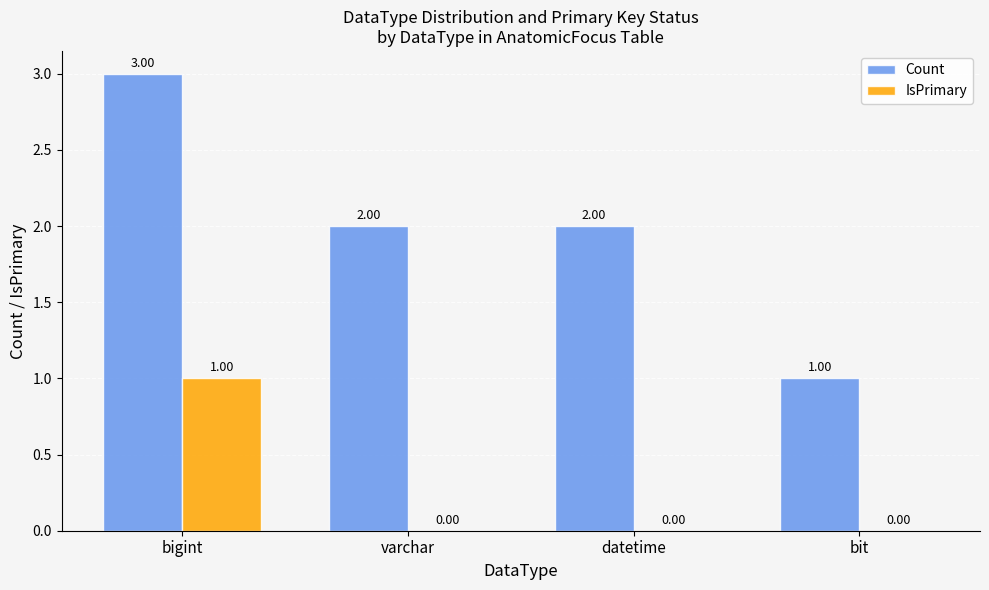

True or false: Count has a value of 3 at datetime.

False